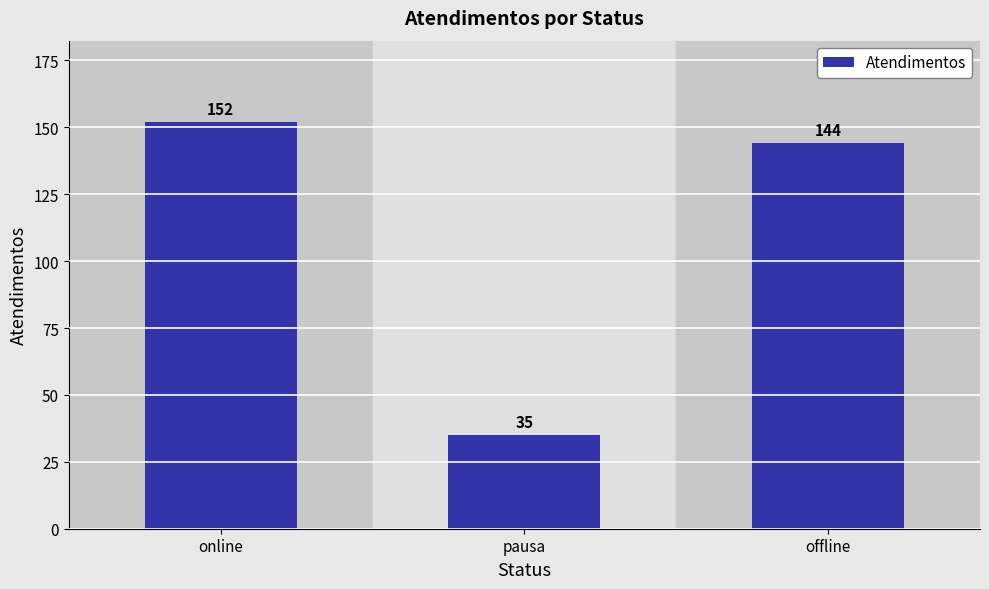

What is the approximate value at online?

152